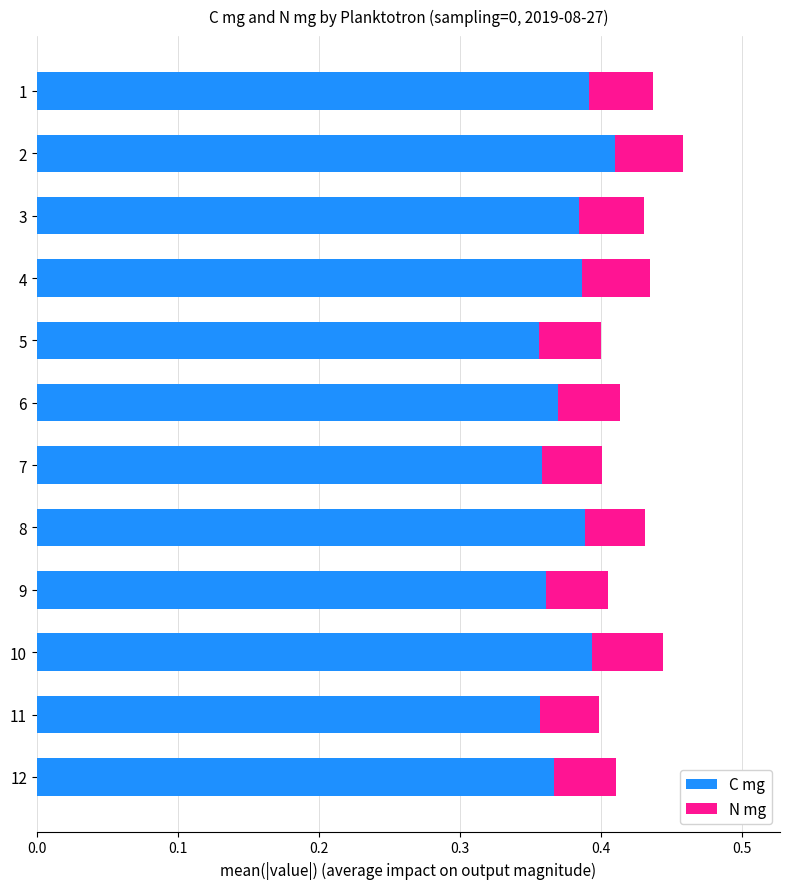

True or false: C mg has a value of 0.2 at 10.

False